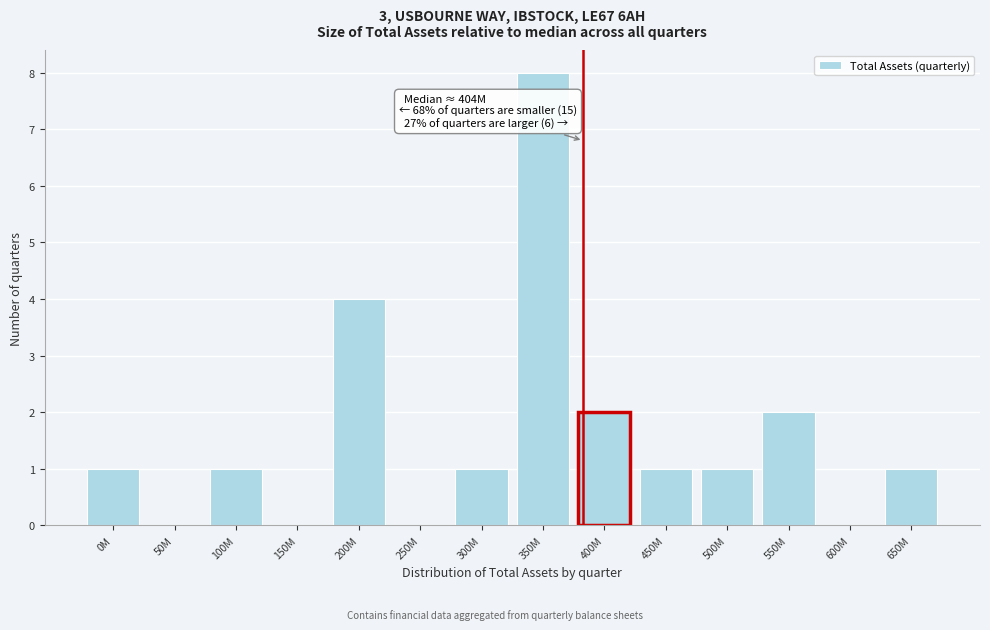

Reading left to right, list all the values displayed in this chart.

0M=1	50M=0	100M=1	150M=0	200M=4	250M=0	300M=1	350M=8	400M=2	450M=1	500M=1	550M=2	600M=0	650M=1